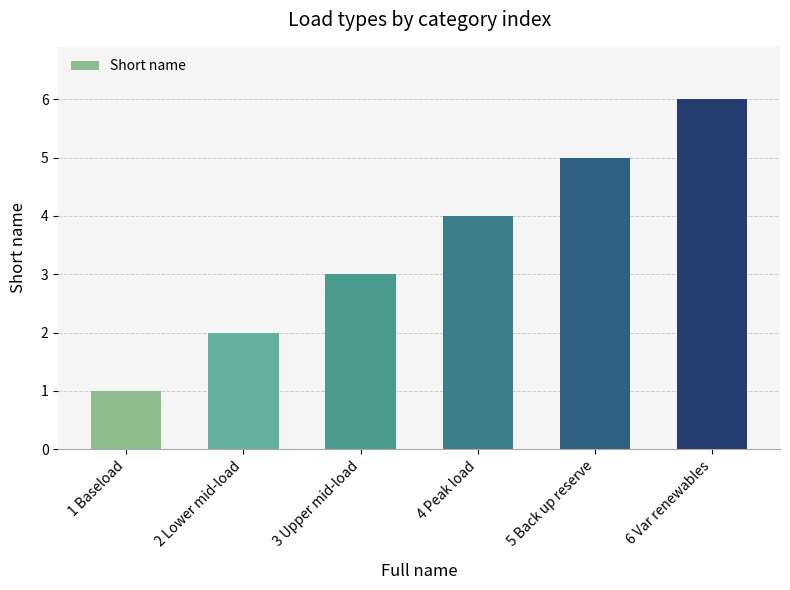

The value at 2 Lower mid-load is 2. True or false?

True